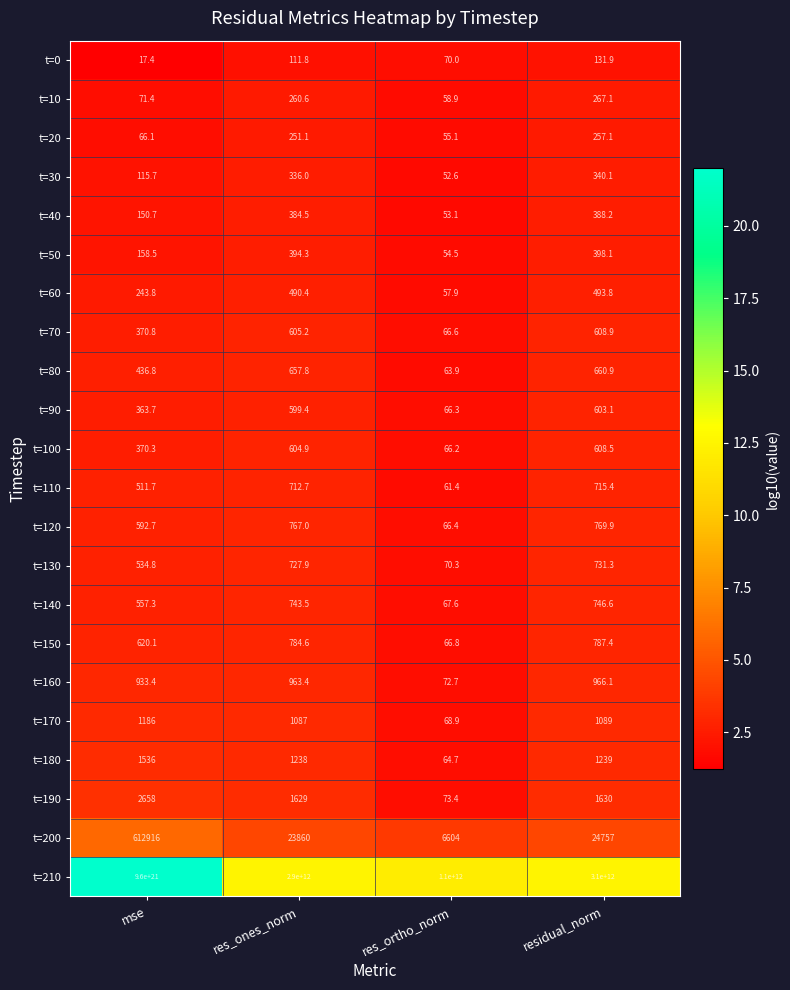

Between mse and res_ones_norm, which series saw the biggest shift?

t=210